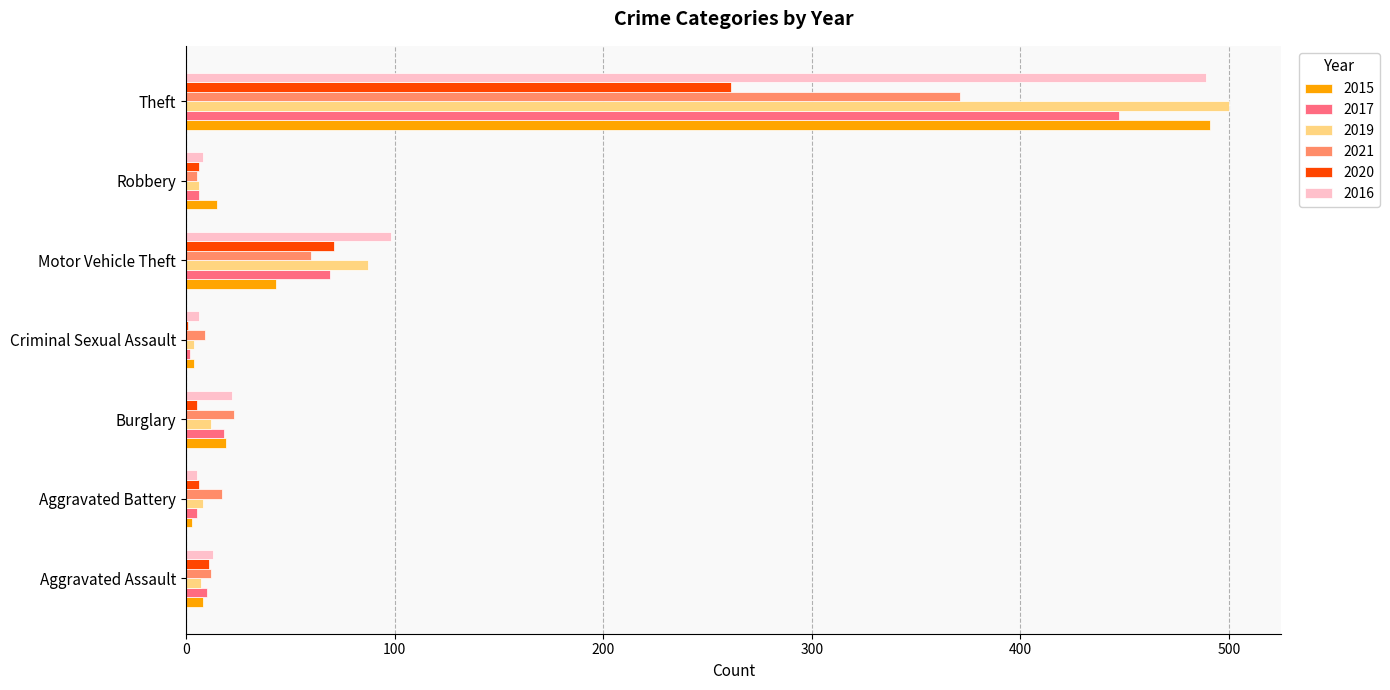

What is the sum of all 2017 values?

557